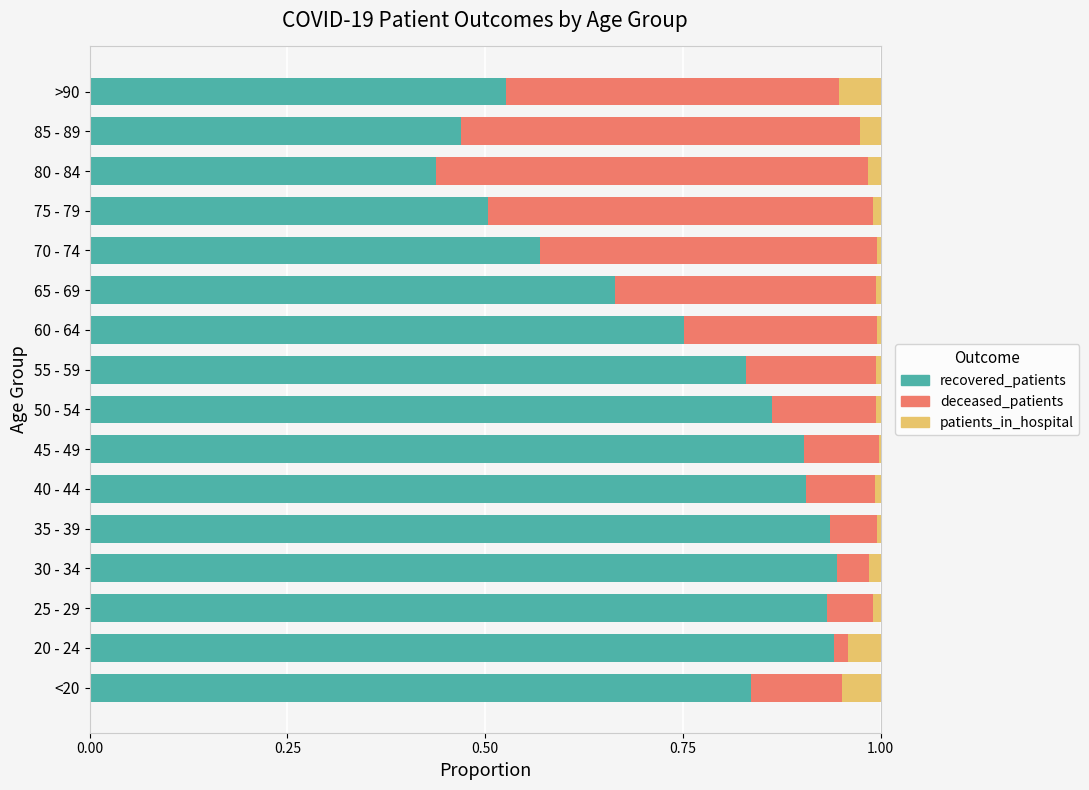

What is the total value across all series at >90?

1.0